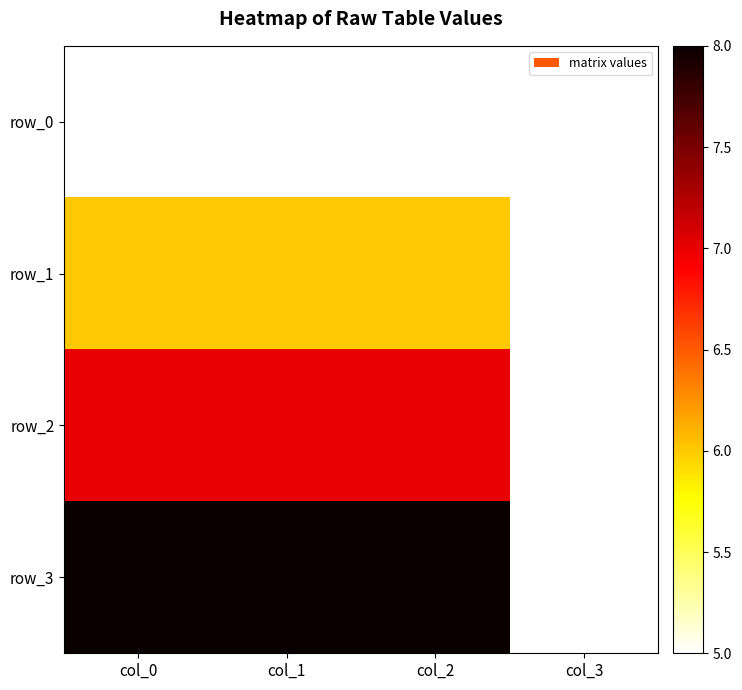

True or false: row_1 has a value of 5 at col_3.

True